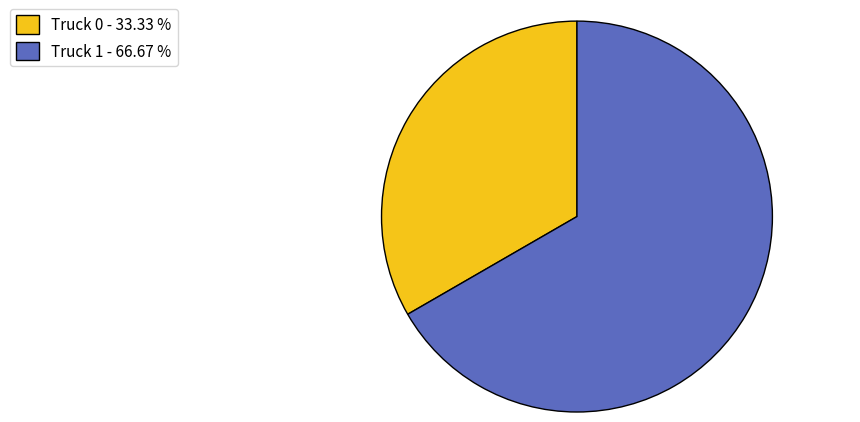

Which has a higher value, Truck 0 - 33.33 % or Truck 1 - 66.67 %?

Truck 1 - 66.67 %